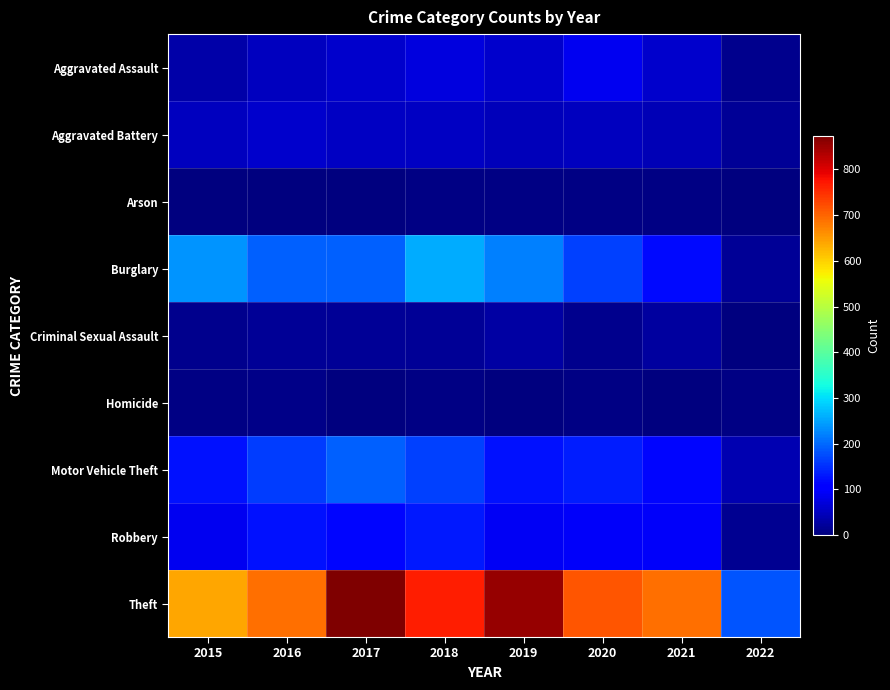

Between 2015 and 2020, which series saw the biggest shift?

Theft